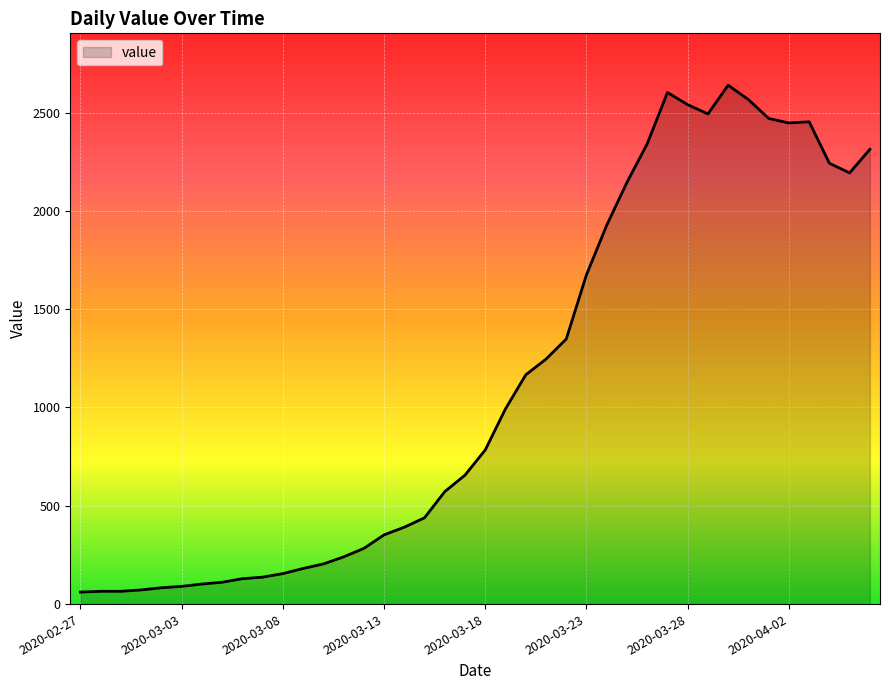

What is the minimum value shown in the chart?

61